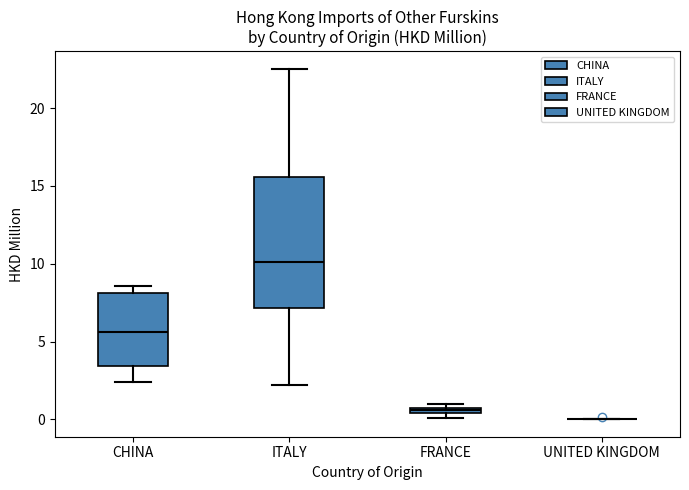

Comparing the boxes themselves (not the whiskers), which one is the tallest?

ITALY